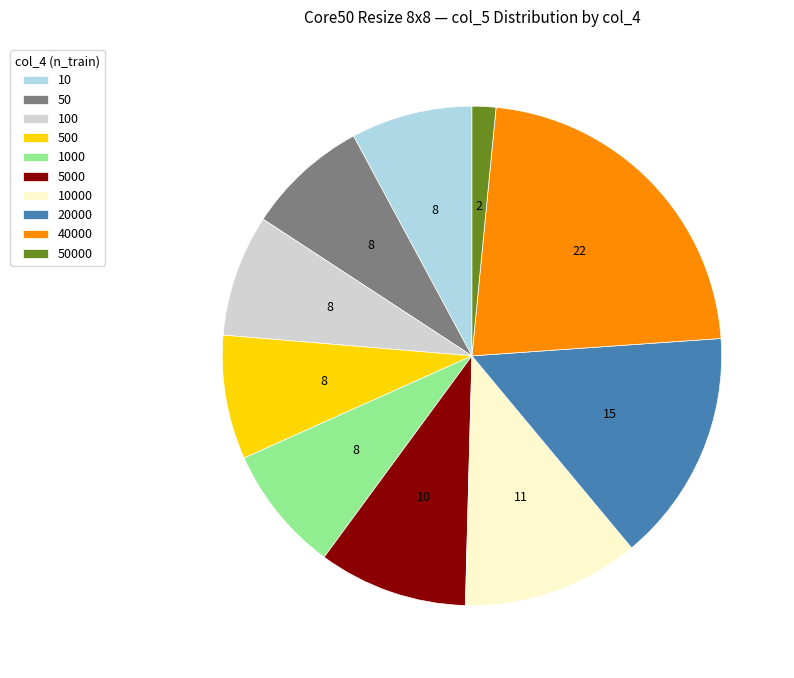

Which slice is the largest?

40000